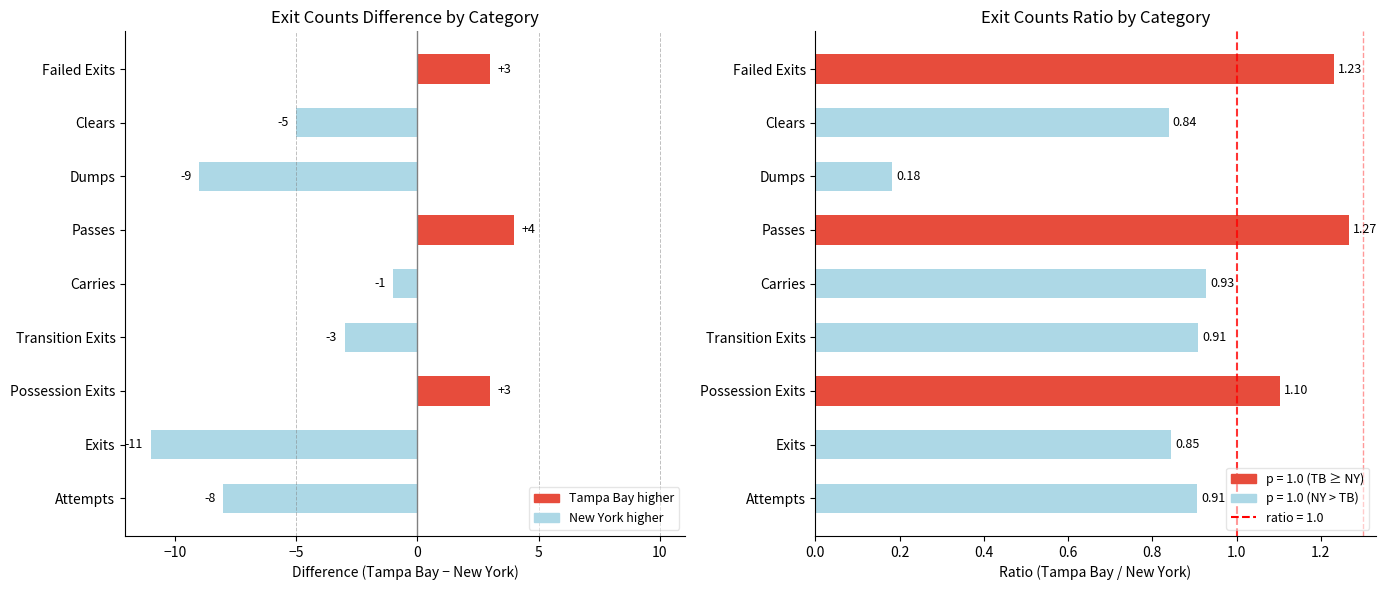

How many bars are there in total?

18